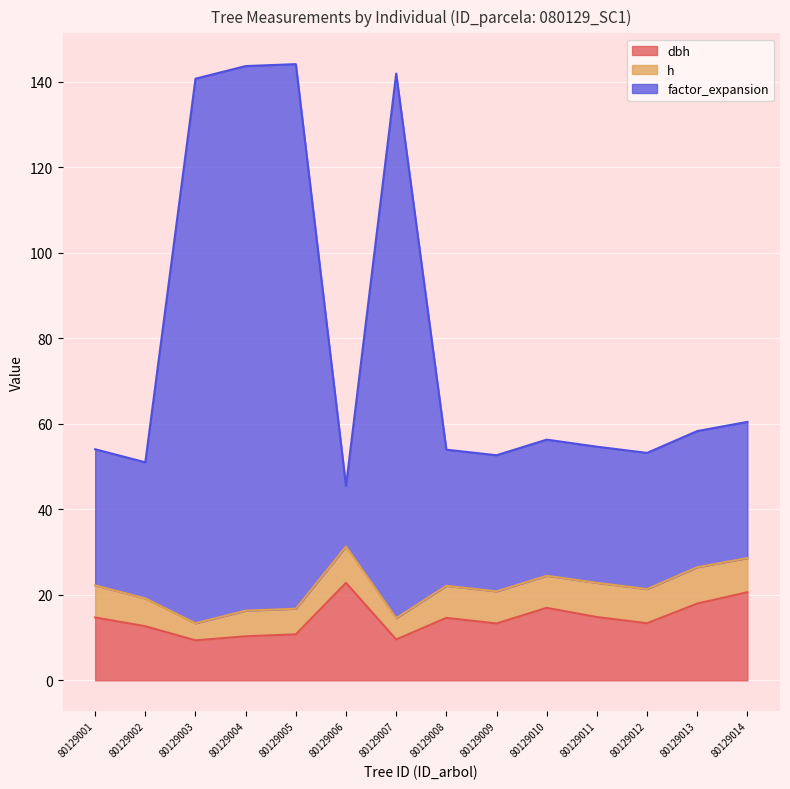

What is the total value across all series at 80129012?

53.2